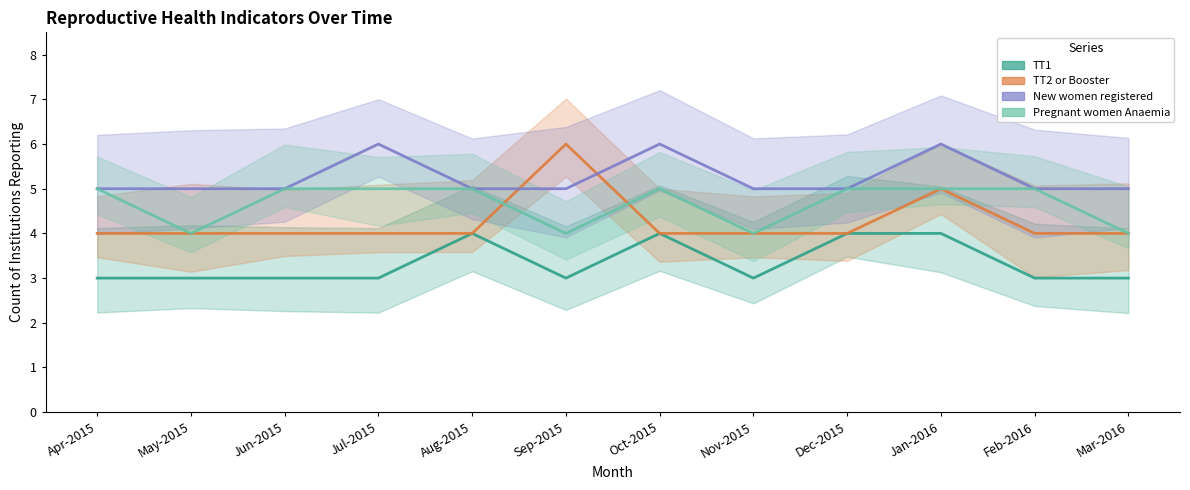

What is the minimum value for TT2 or Booster?

4